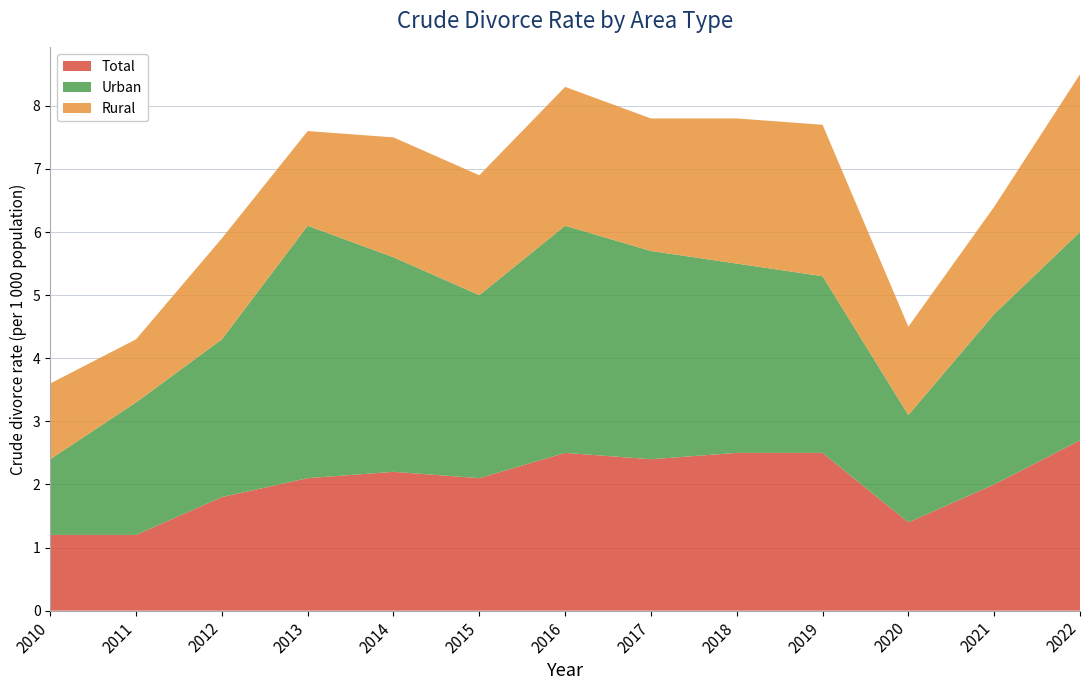

Reading left to right, extract all data points from this chart.

Total: 1.2	1.2	1.8	2.1	2.2	2.1	2.5	2.4	2.5	2.5	1.4	2.0	2.7
Urban: 1.2	2.1	2.5	4.0	3.4	2.9	3.6	3.3	3.0	2.8	1.7	2.7	3.3
Rural: 1.2	1.0	1.6	1.5	1.9	1.9	2.2	2.1	2.3	2.4	1.4	1.7	2.5